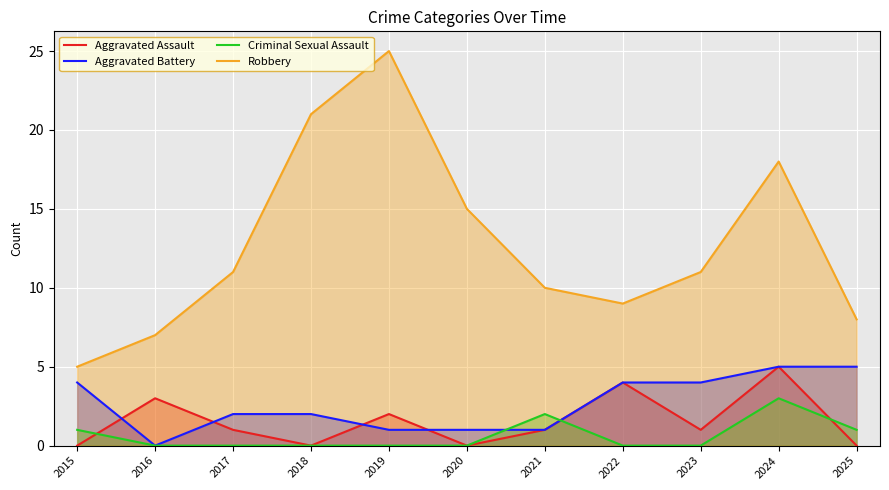

True or false: Robbery and Criminal Sexual Assault cross at least once.

False